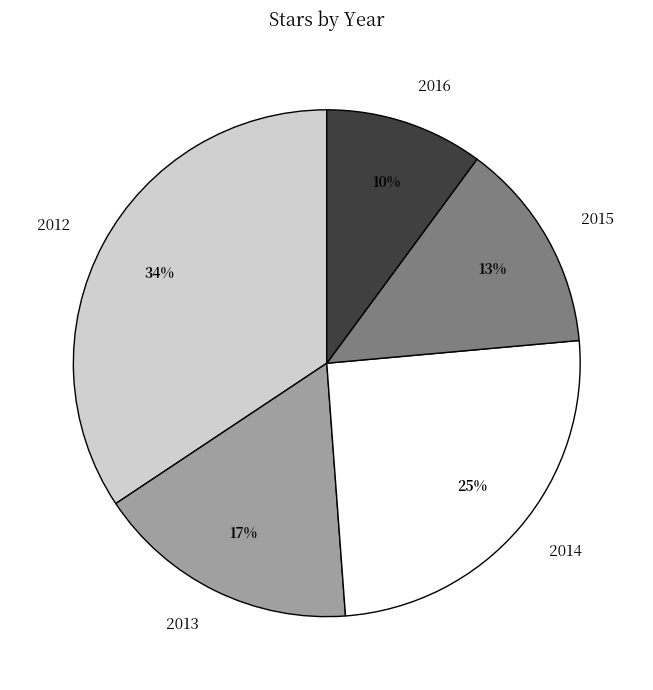

To the nearest percent, what is the difference between the largest and smallest slice percentages?

24%